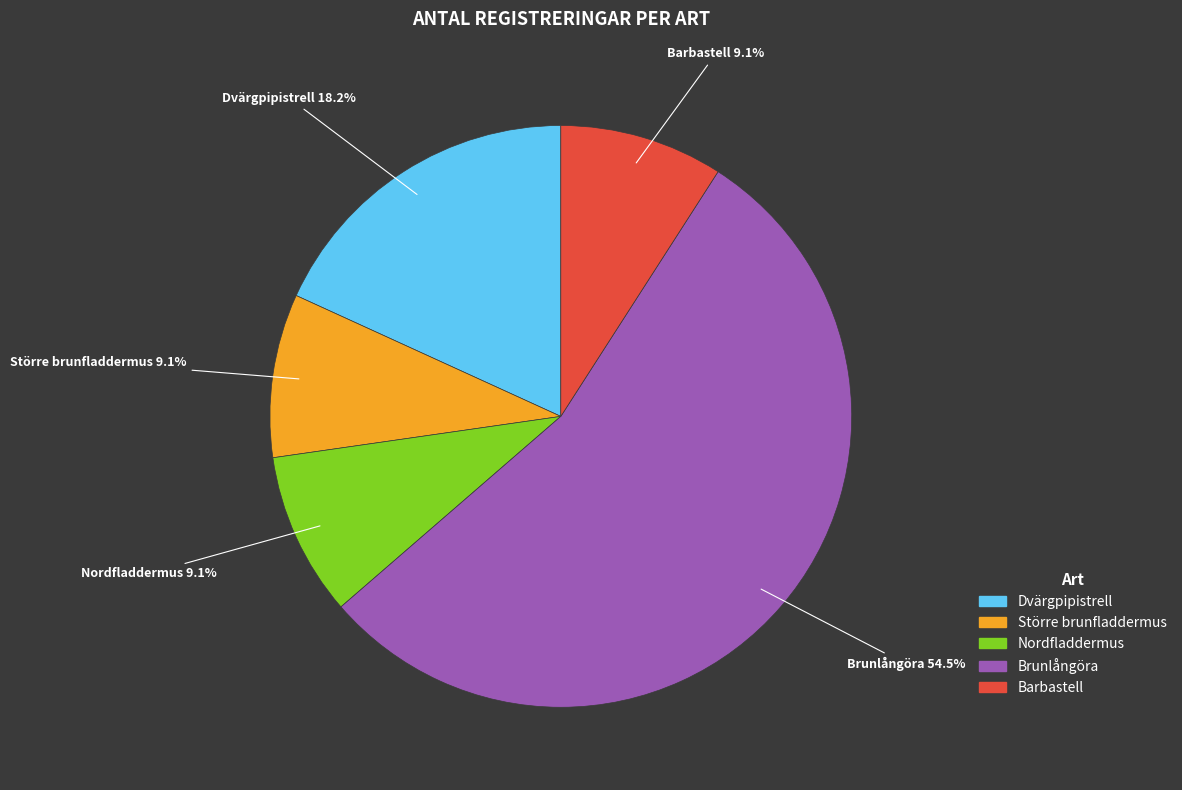

Does Brunlångöra represent more than half of the total?

Yes